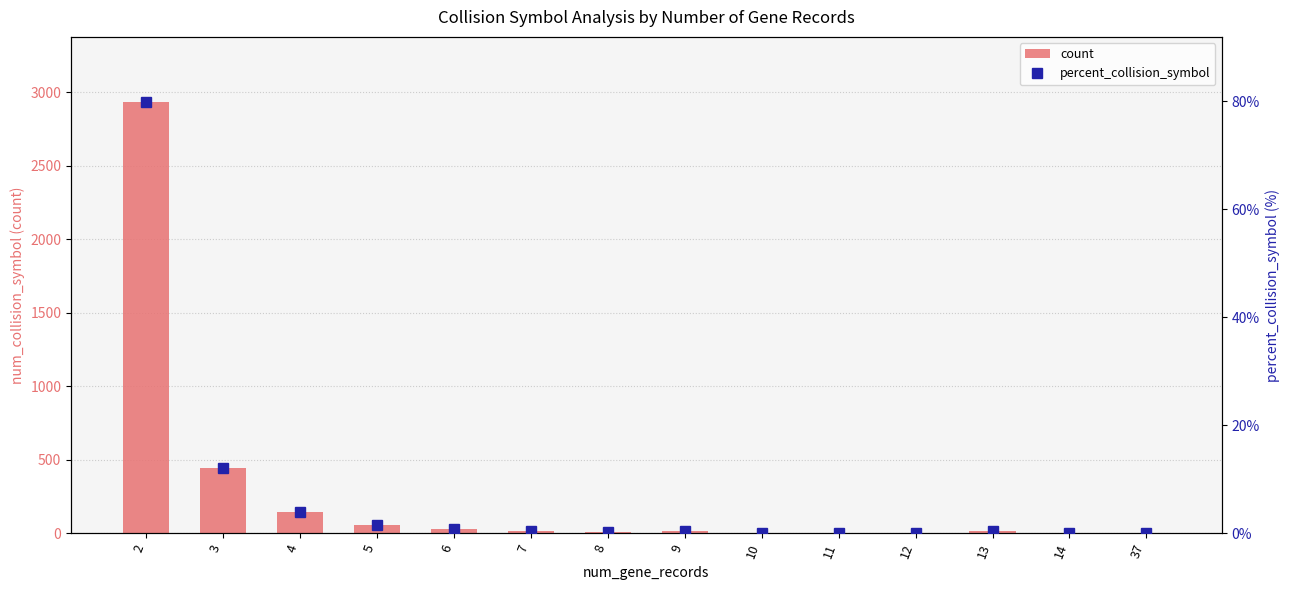

Which has a higher value, 10 or 37?

10